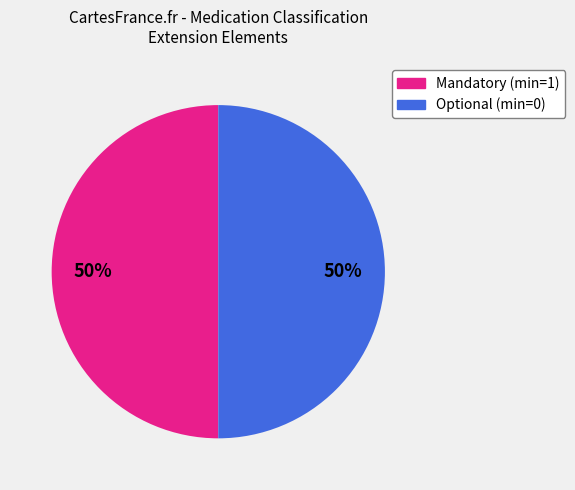

To the nearest percent, what is the average slice percentage?

50%